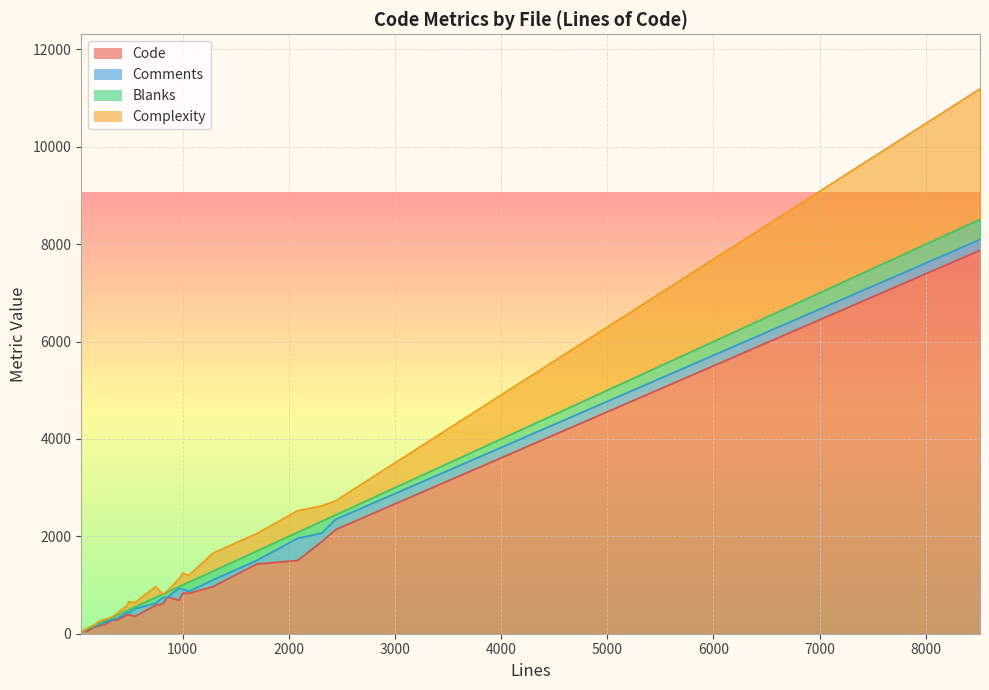

What is the highest value of the Code series?

7877